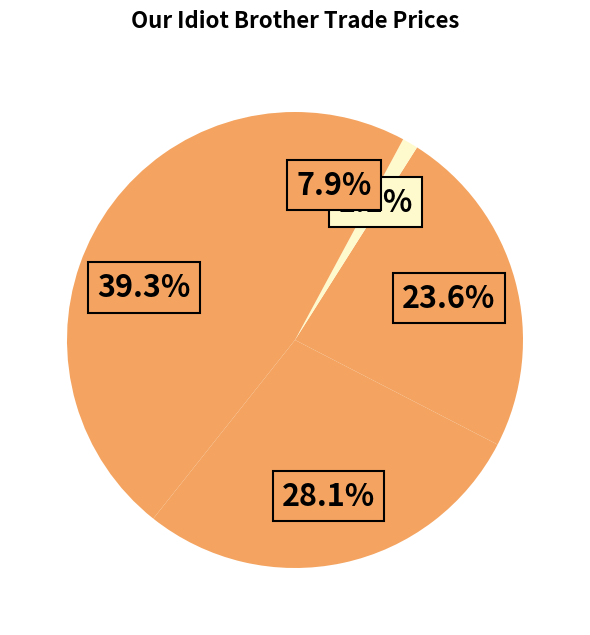

To the nearest percent, what is the difference between the largest and smallest slice percentages?

38%